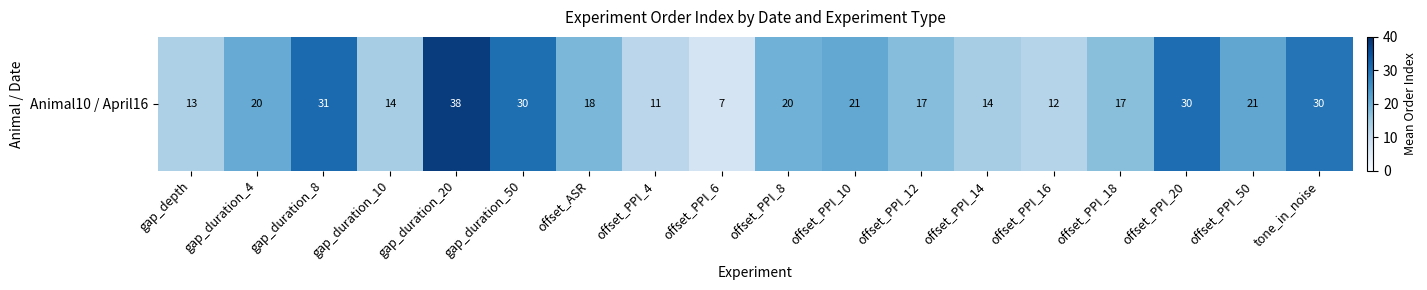

Which category has the lowest value across all series?

offset_PPI_6